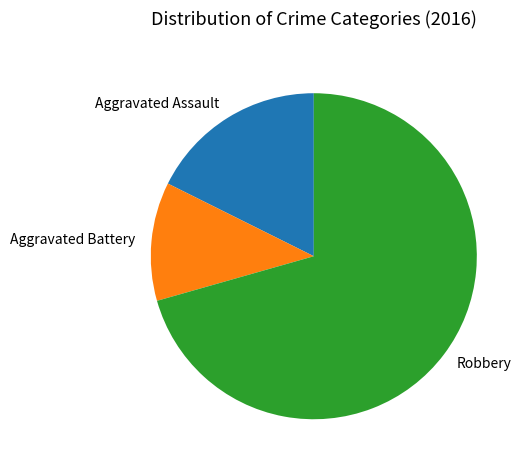

Which category has the biggest portion of the pie?

Robbery